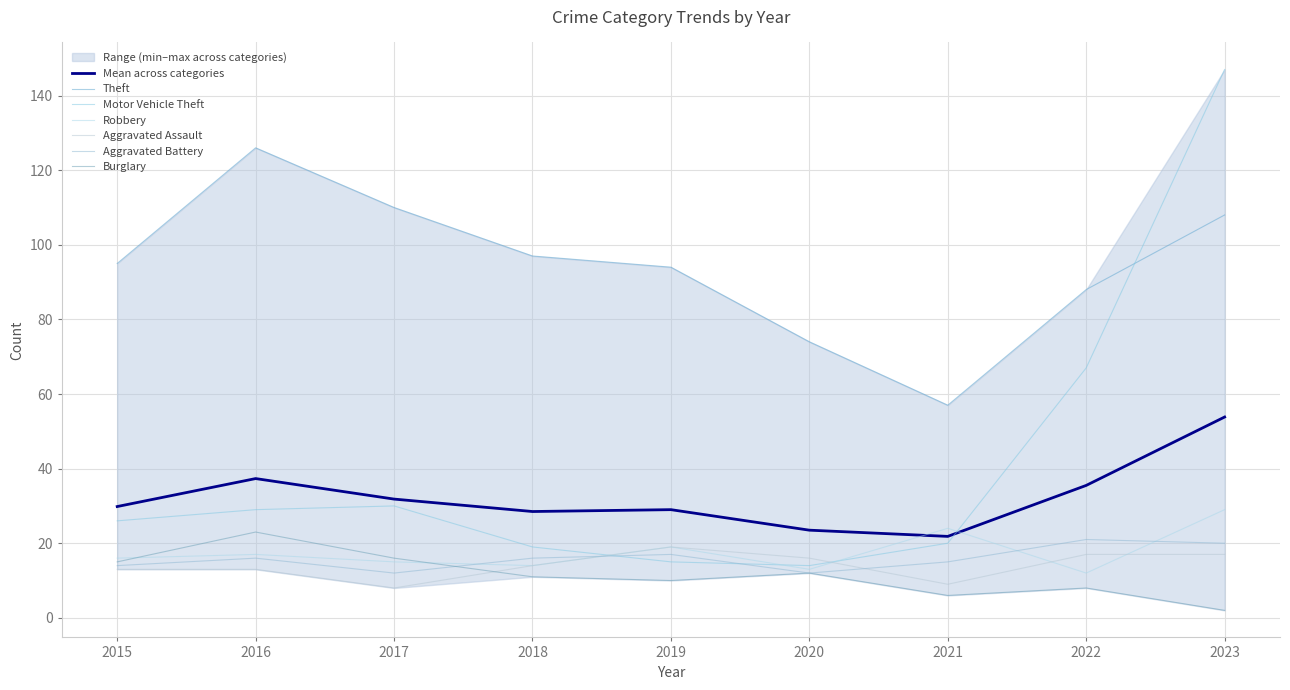

What is the average value of the Motor Vehicle Theft series?

40.8